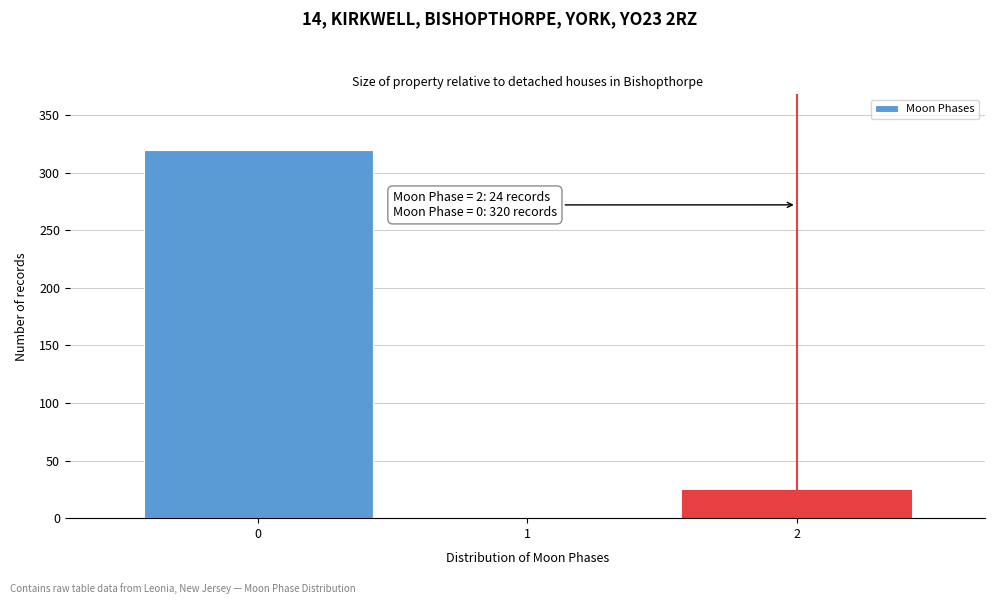

Over which range of the x-axis is the bar tallest?

-0.5 to 0.5